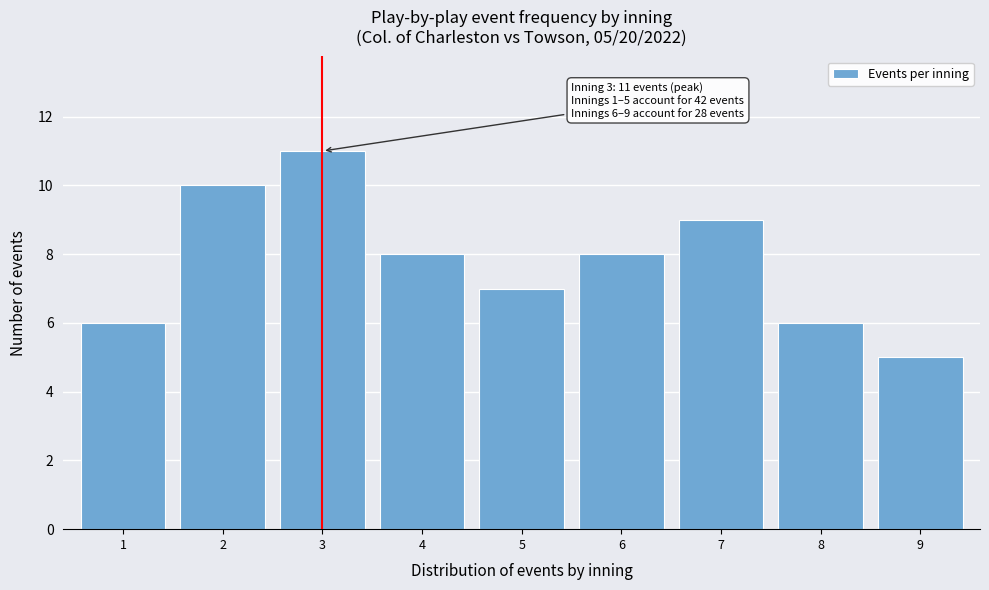

Reading left to right, transcribe all the data shown in this chart.

1=6	2=10	3=11	4=8	5=7	6=8	7=9	8=6	9=5